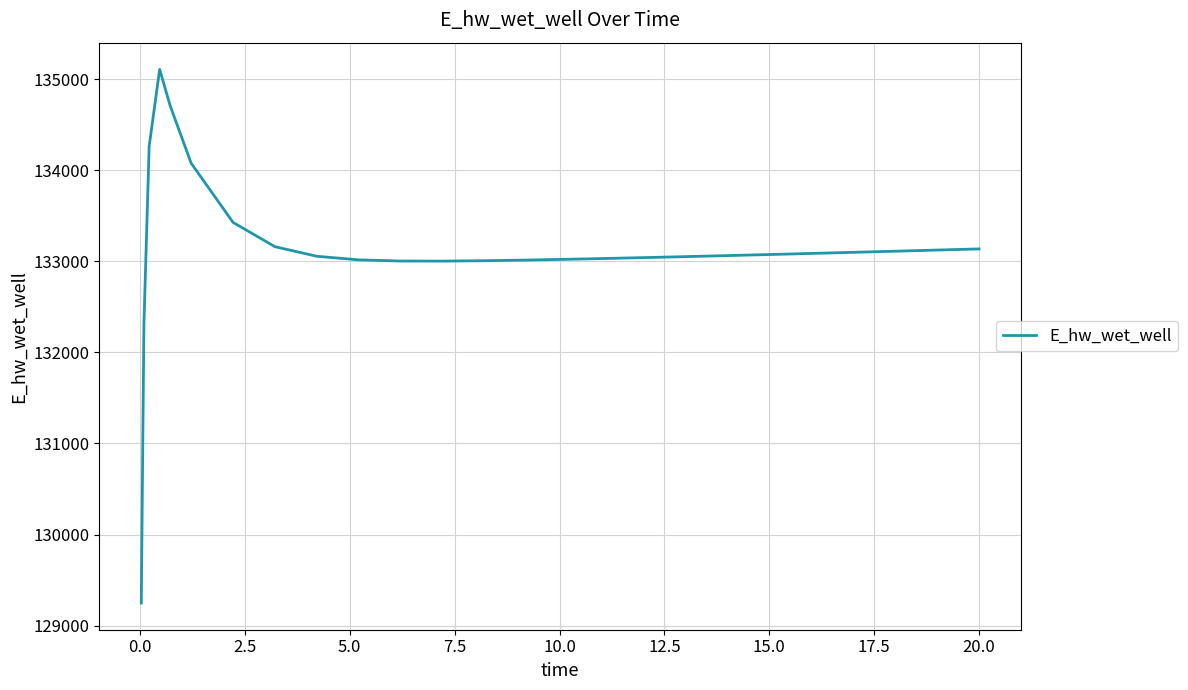

What is the greatest value displayed?

135106.9